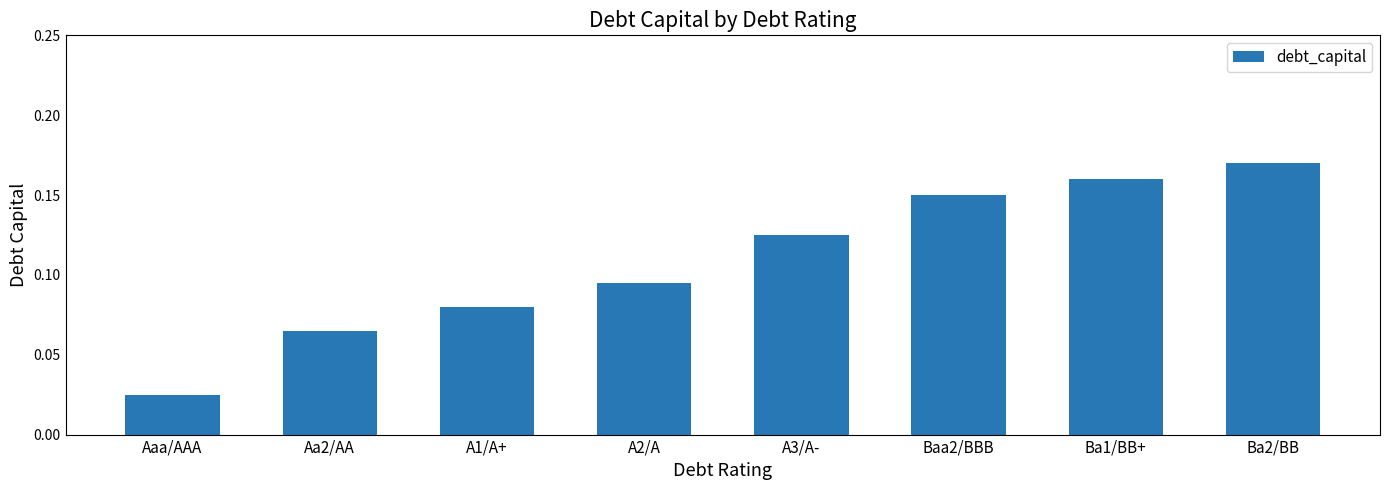

What is the sum of the values at Ba1/BB+ and A3/A-?

0.3